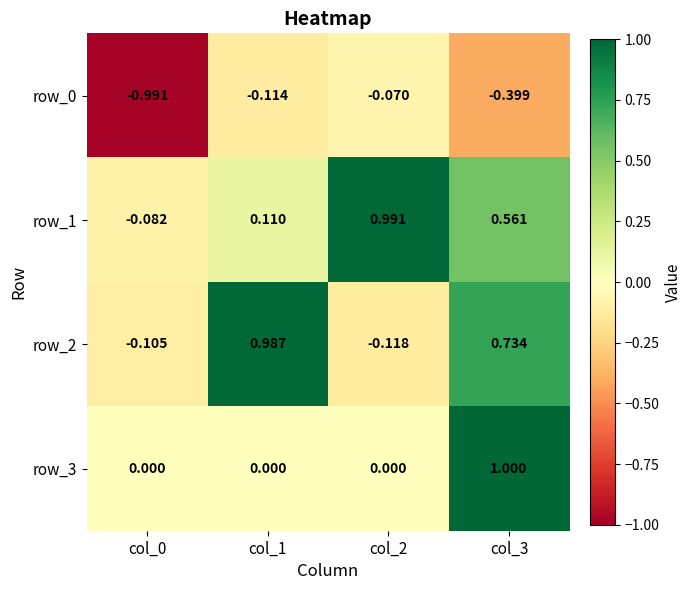

How many values in the row_1 series are below 0?

1